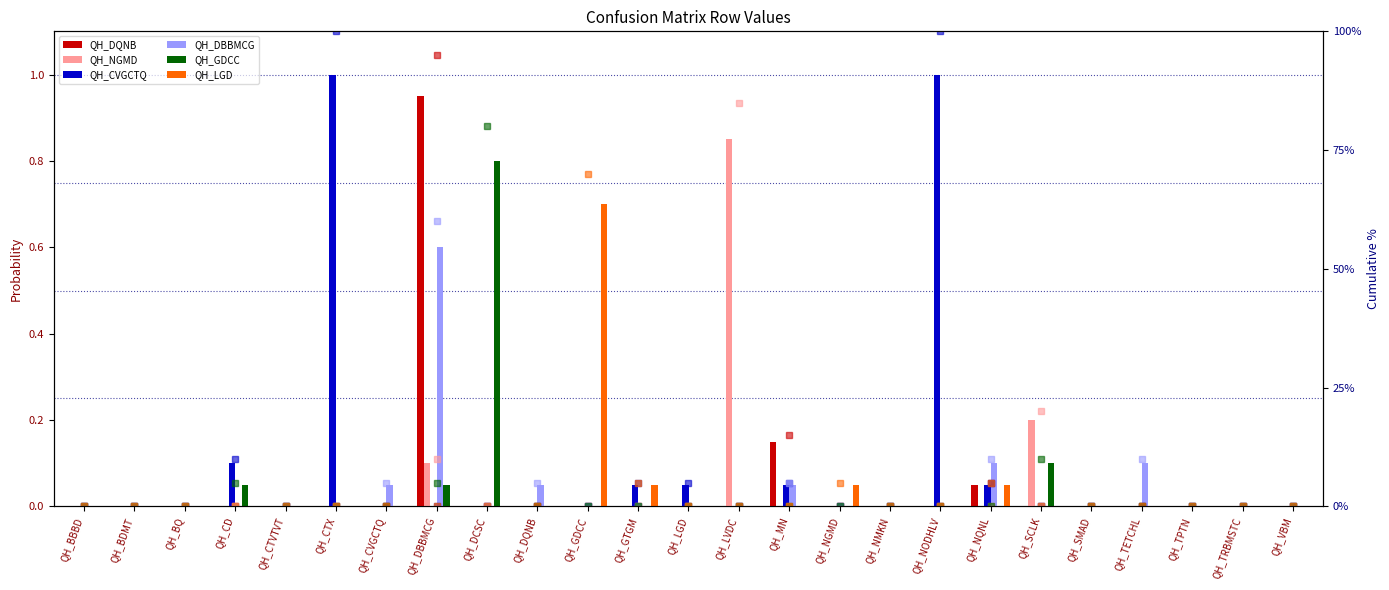

At which label is QH_NGMD closest to 0?

QH_BBBD